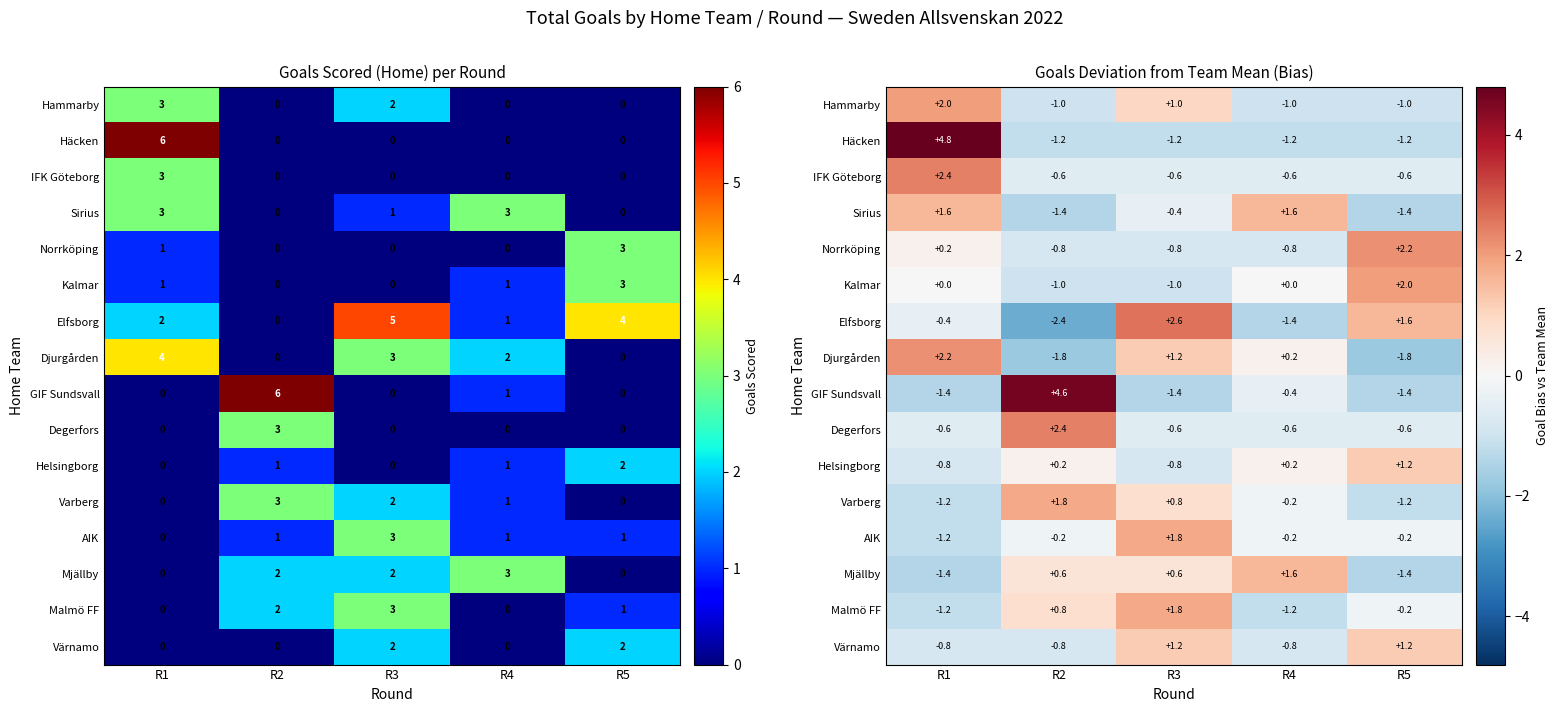

What is the difference between the maximum and second lowest values in the Malmö FF series?

3.0